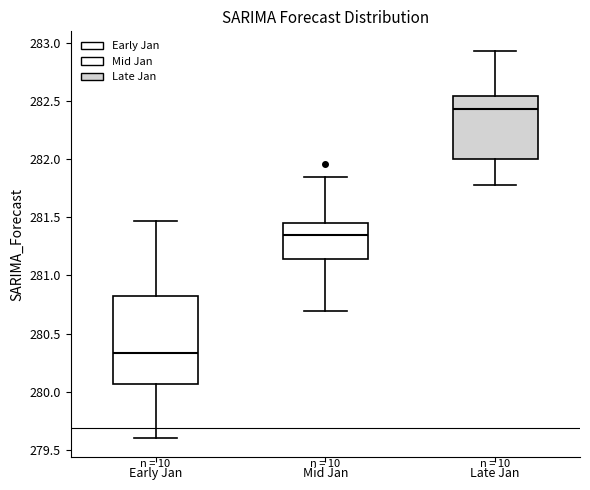

Where does the median line of the box for Early Jan sit on the y-axis? The values are not printed on the chart, so give them approximately, as read against the axis.

280.35